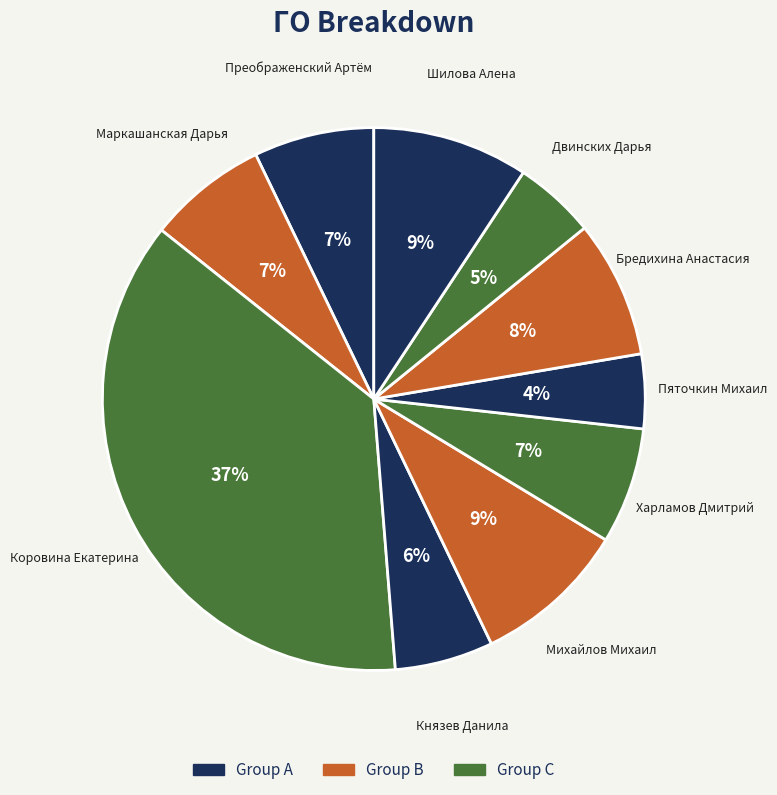

To the nearest percent, what portion does Двинских Дарья represent?

5%